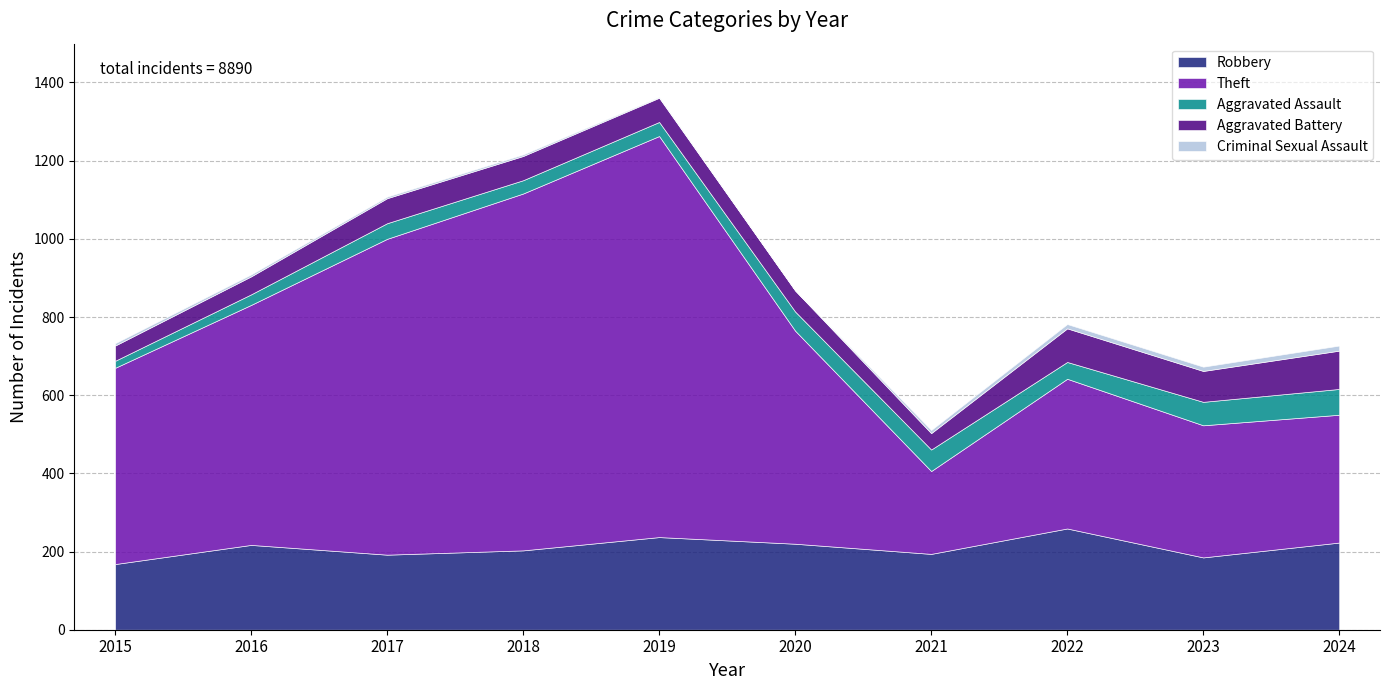

What is the difference between the second highest and minimum values in the Aggravated Assault series?

42